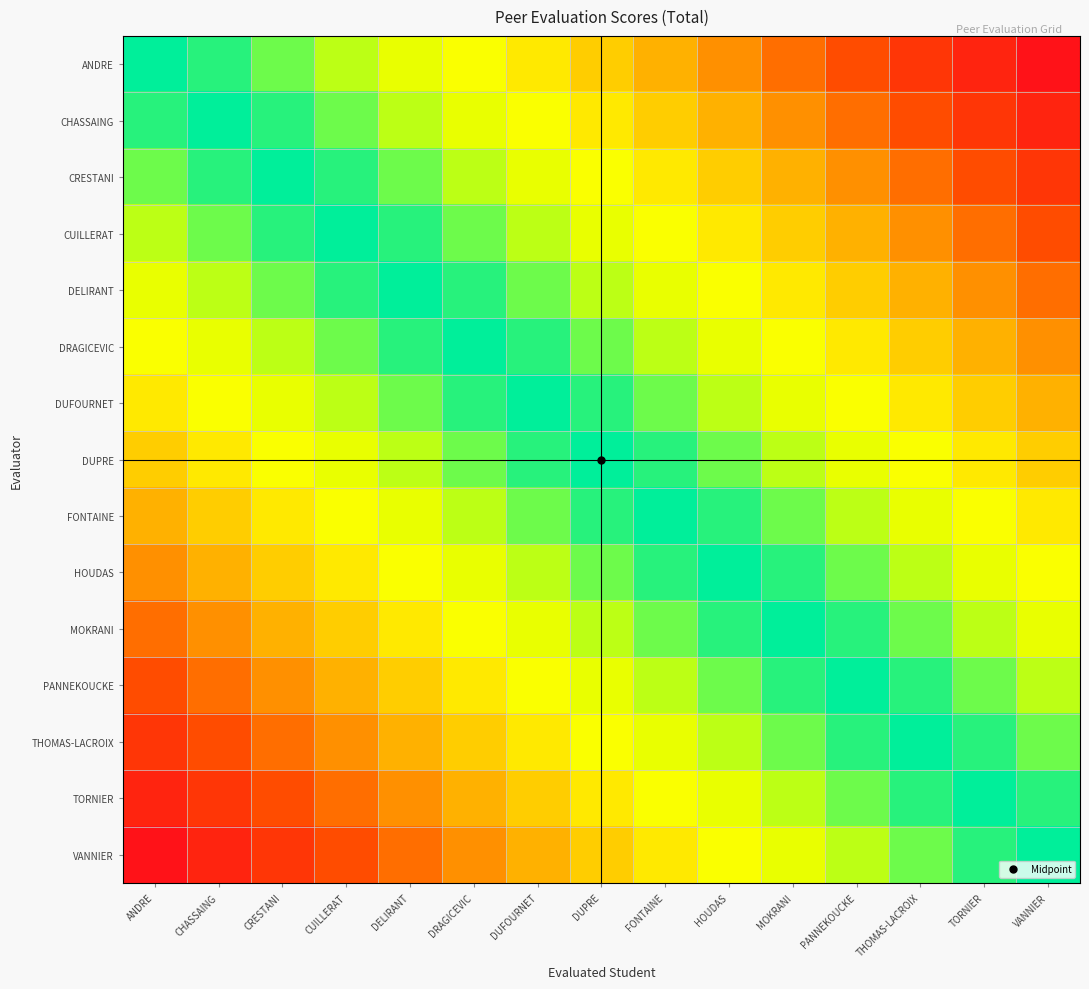

The CRESTANI series shows 0.0 at TORNIER. True or false?

True